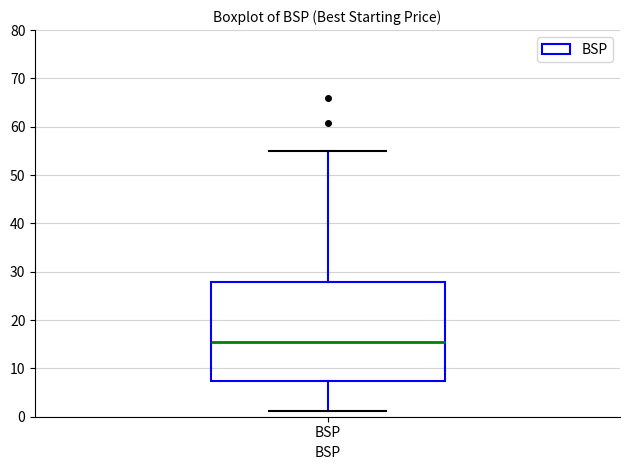

Transcribe this box plot: give where the median line is, the range the box spans, and where the two whiskers end, as read against the y-axis. The values are not printed on the chart, so give them approximately, as read against the axis.

median 16, box 7 to 28, whiskers 1 to 55